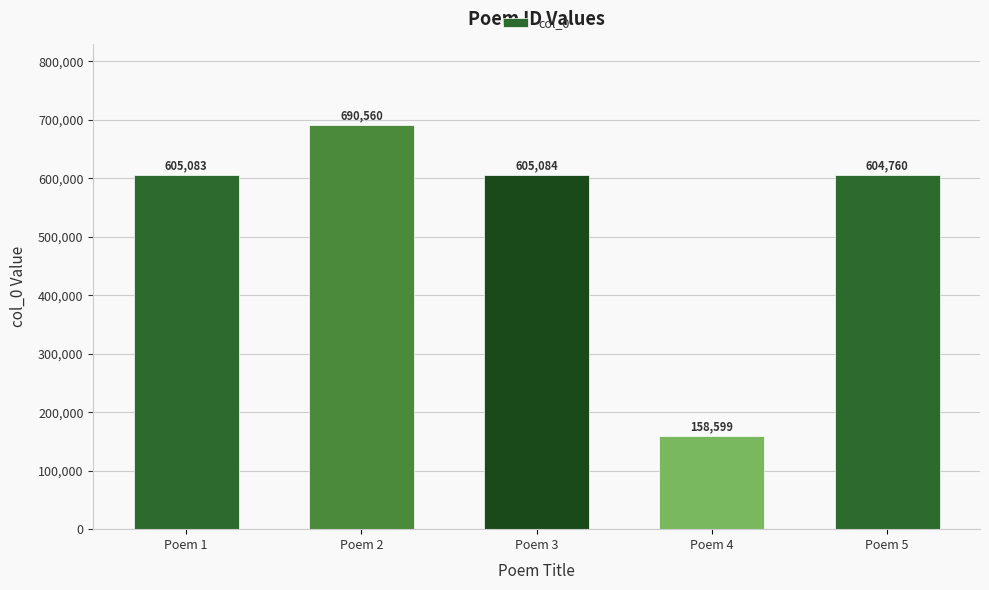

How many series are shown in this chart?

1